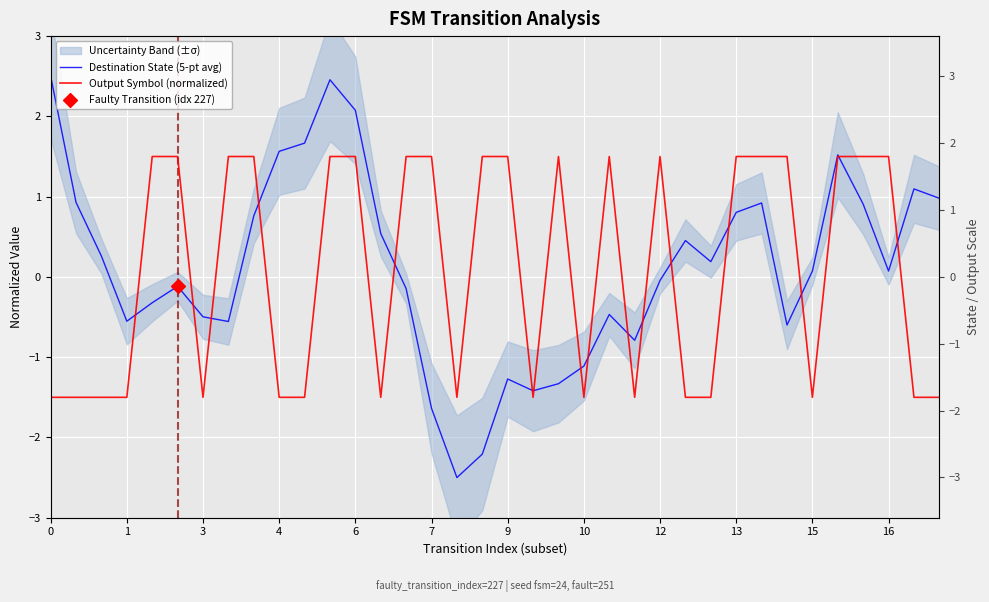

Which series has the largest total across all categories?

Destination State (5-pt avg)